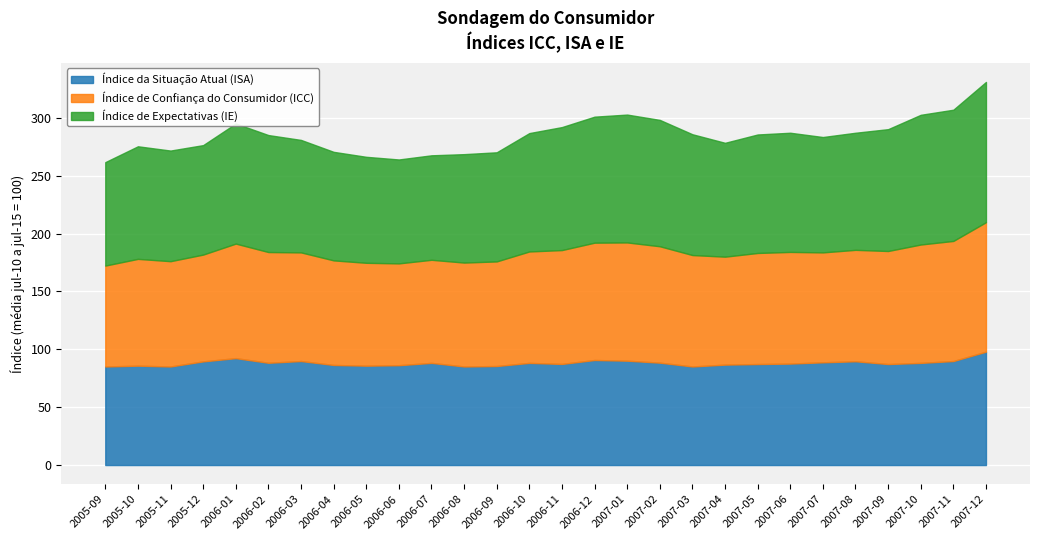

What are all the series names shown in the legend?

Índice da Situação Atual (ISA), Índice de Confiança do Consumidor (ICC), Índice de Expectativas (IE)